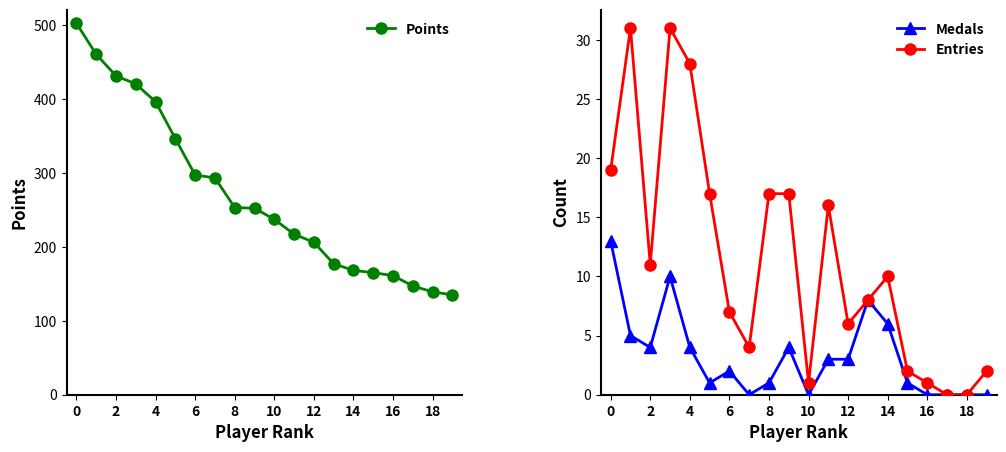

Which series changed the most between 10 and 14?

Points